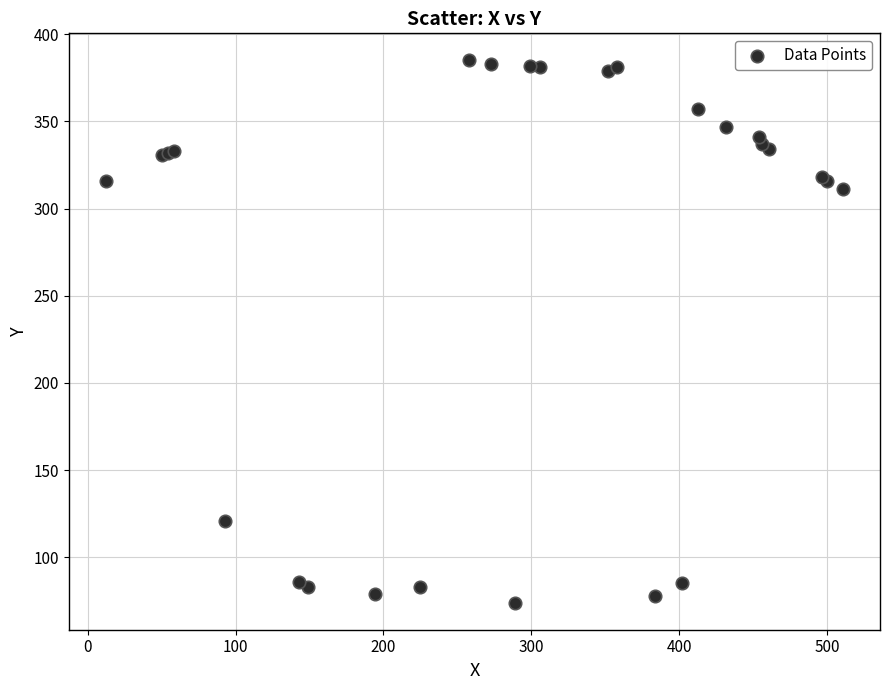

What Y value in the scatter plot is closest to 229?

311